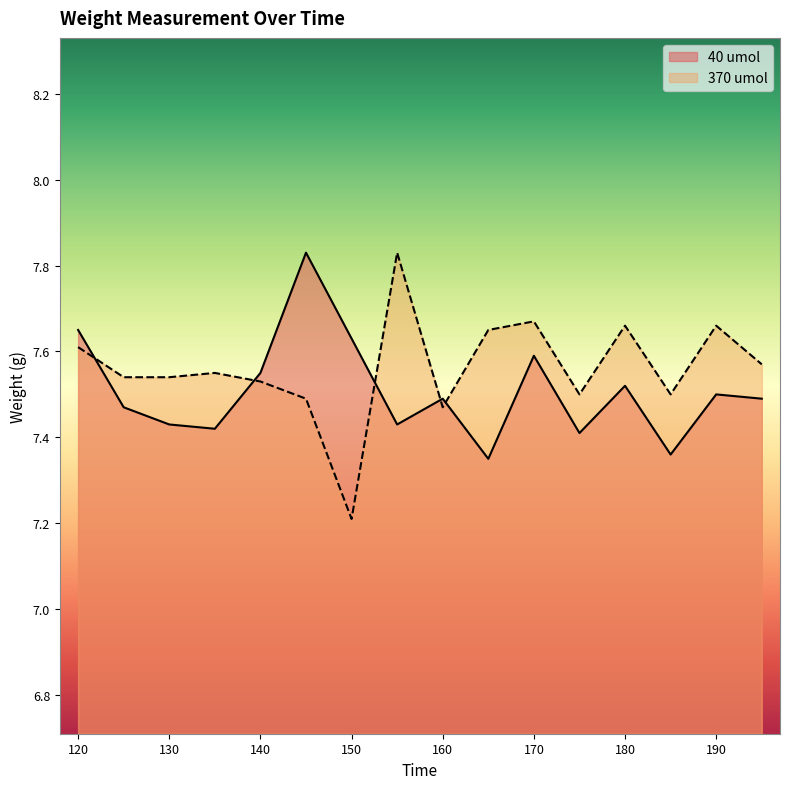

What is the difference between the second highest and second lowest values in the 40 umol series?

0.3